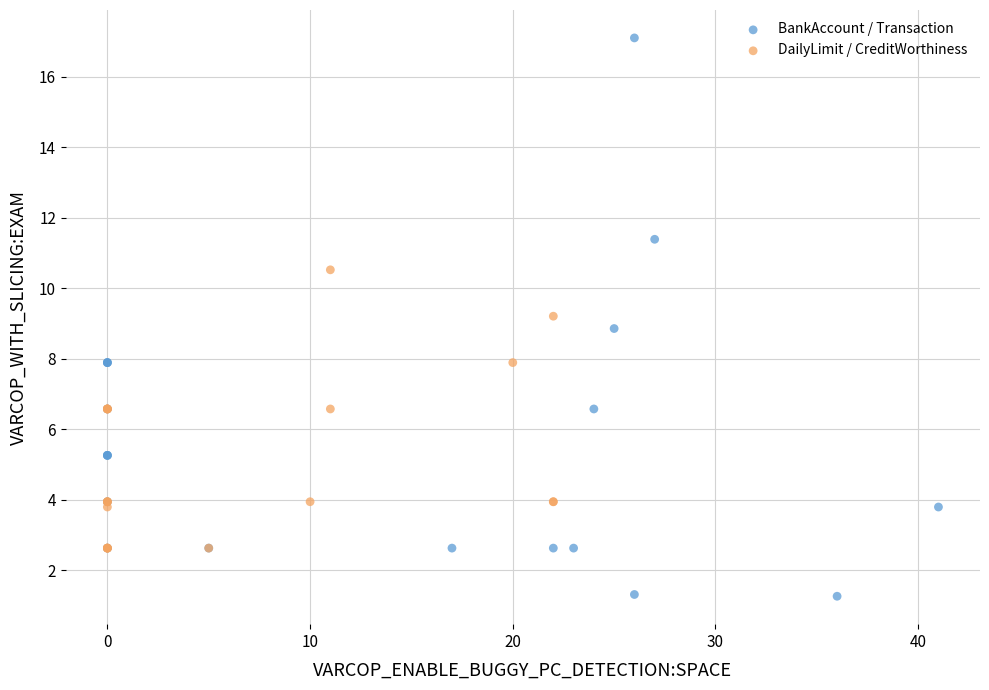

Which series reaches the minimum Y coordinate?

BankAccount / Transaction